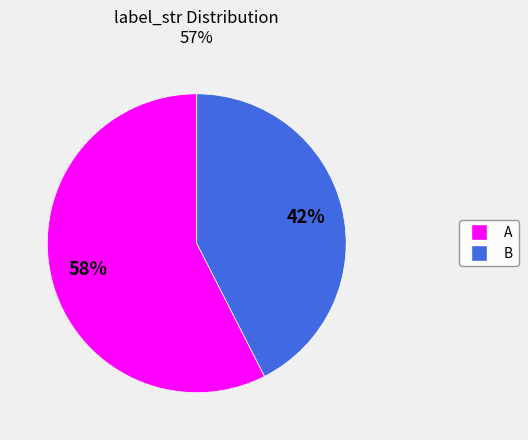

What is the ratio of the value at B to the value at A?

0.7